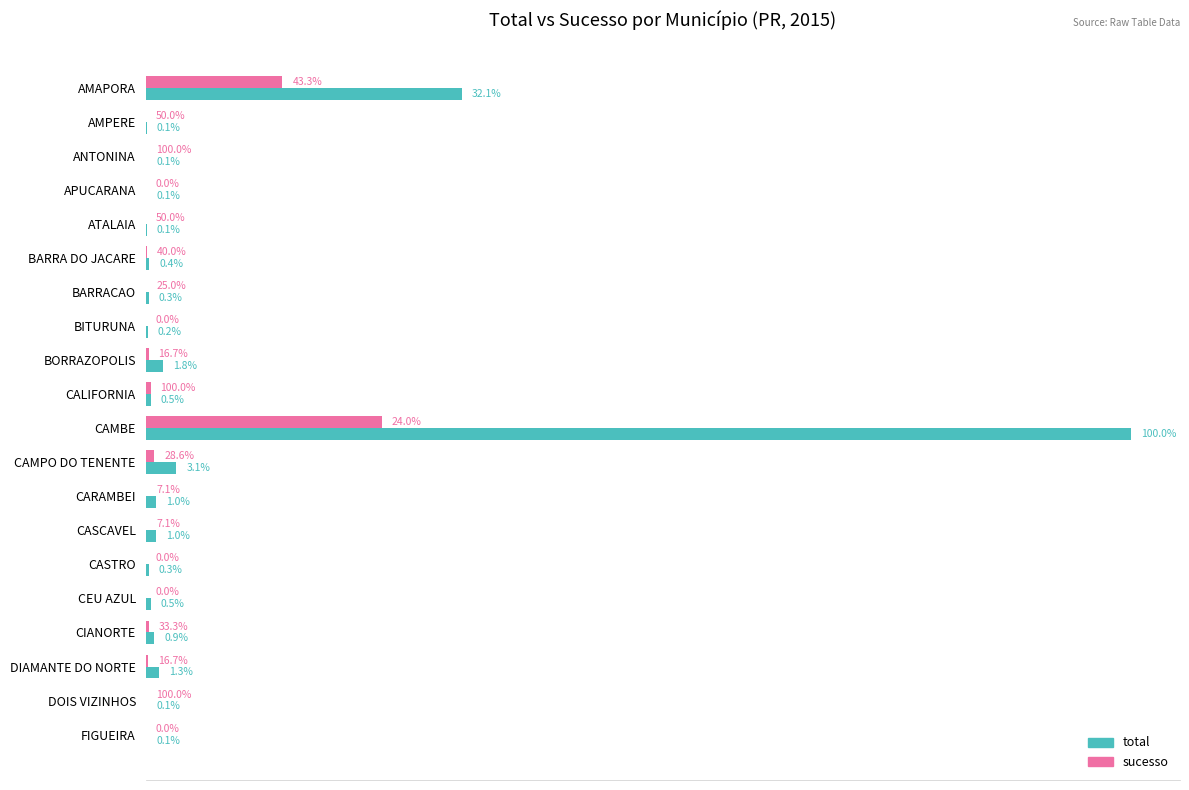

List the series in order of their peak value, highest first.

total, sucesso